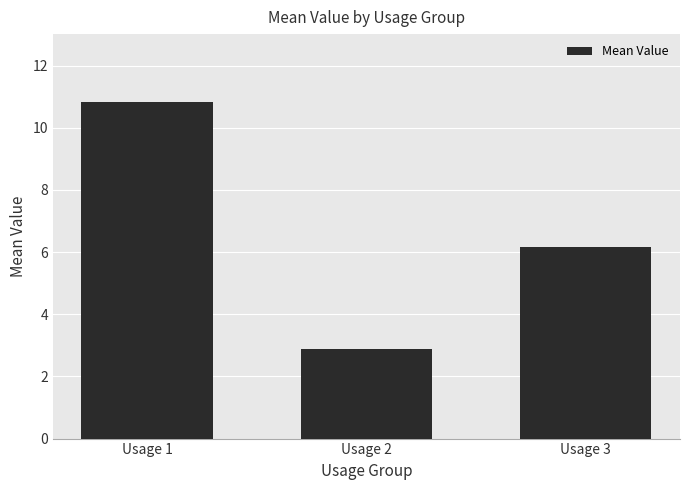

Reading left to right, what are all the values shown in this chart?

Usage 1=10.8	Usage 2=2.9	Usage 3=6.2